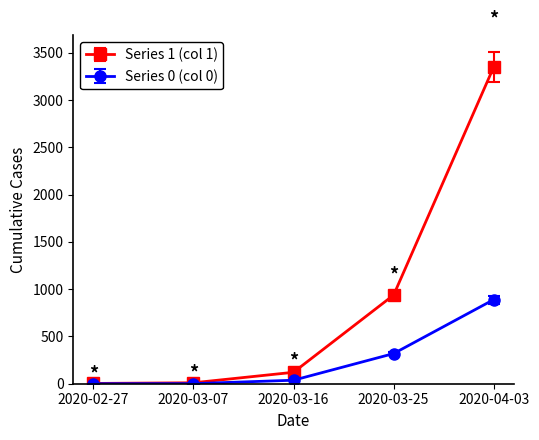

What is the label of the 4th point from the left?

2020-03-25